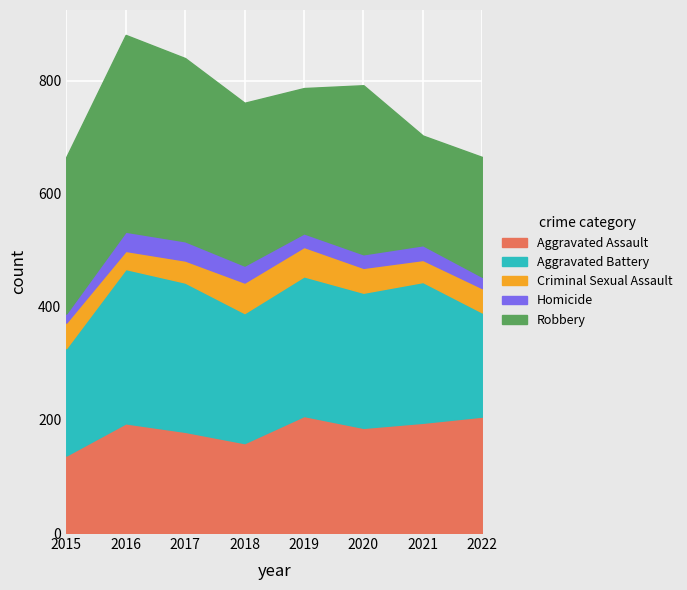

Between 2016 and 2015, which is larger?

2016